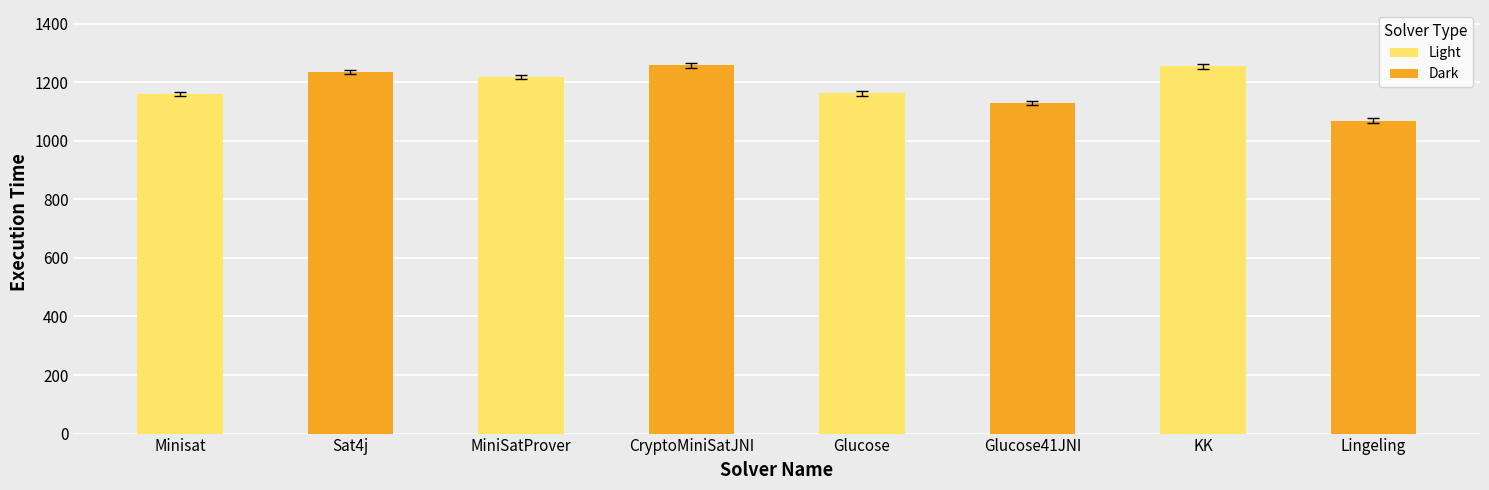

What is the label of the 3rd bar from the right?

Glucose41JNI